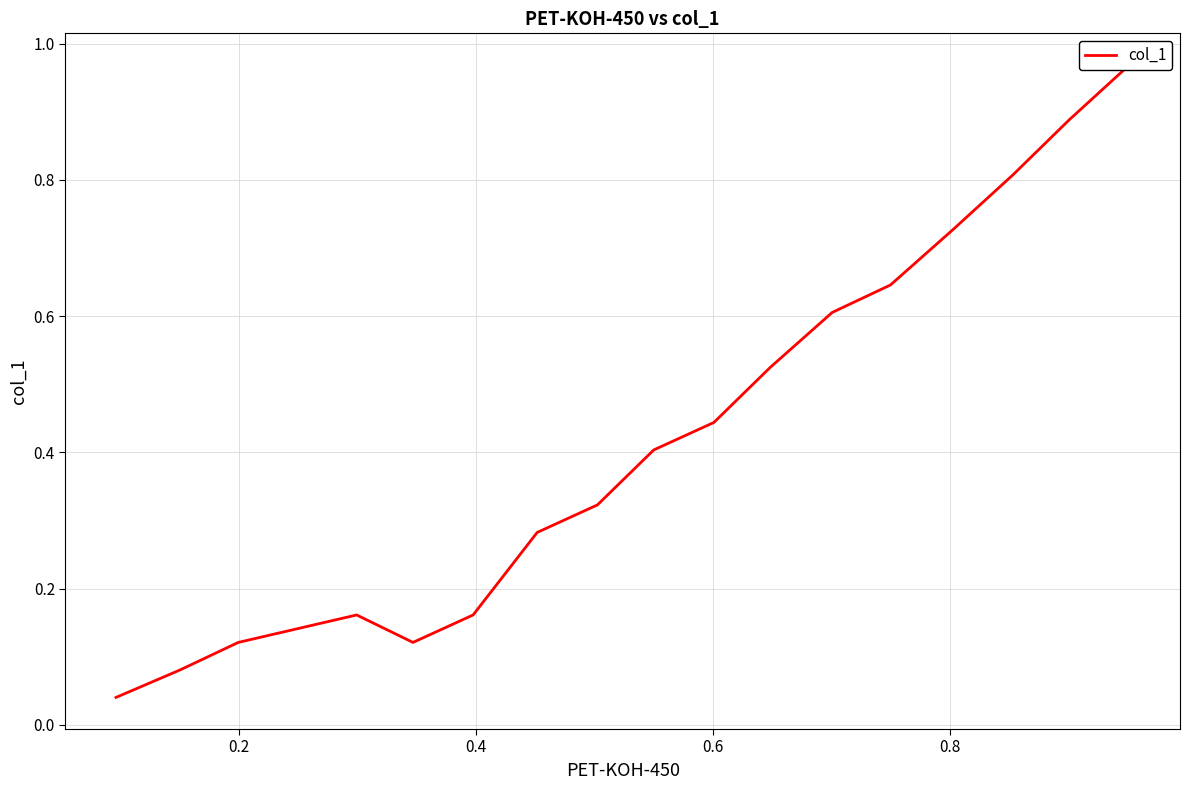

The chart shows a value of 0.2 at 0.4. True or false?

False